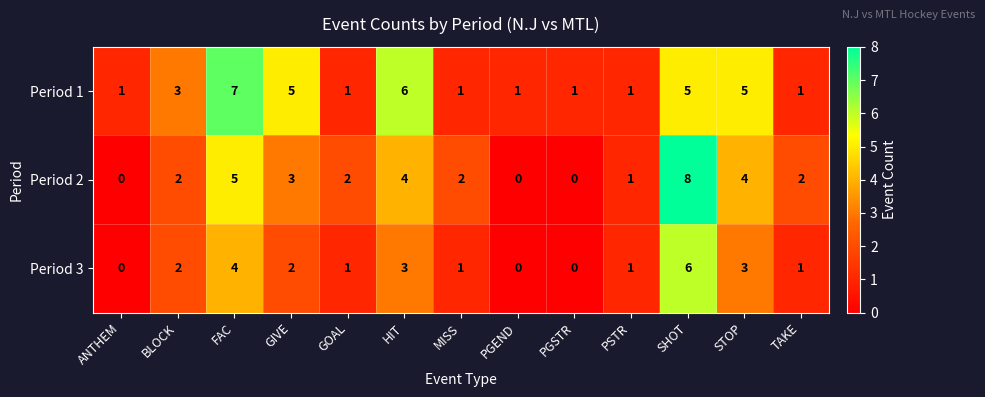

Count the number of categories in the chart.

13